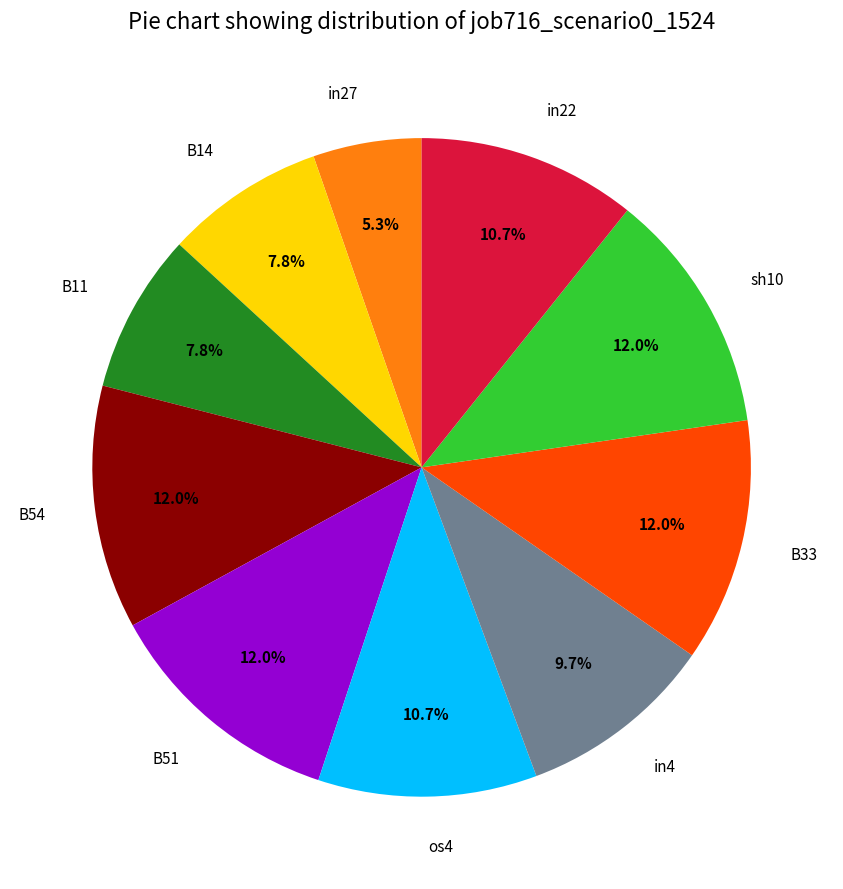

Combined, do in4 and B51 account for over 50%?

No